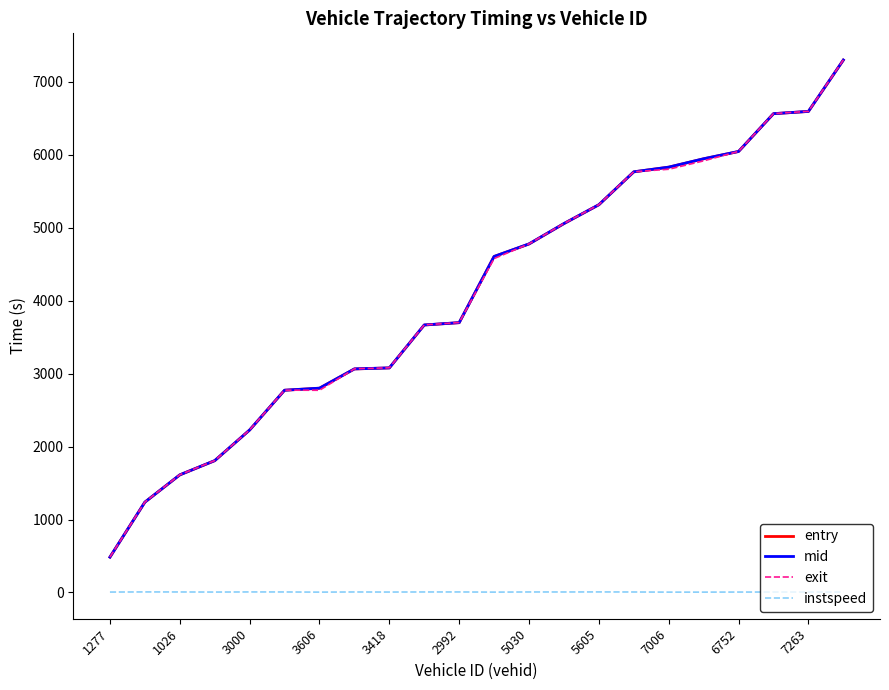

What is the greatest value displayed?

7298.2